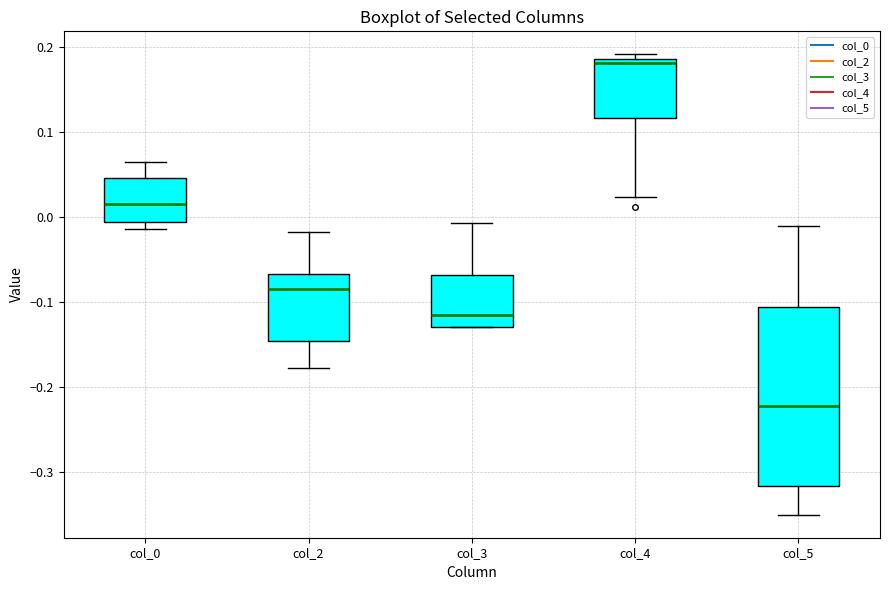

Reading left to right, read every box against the y-axis: the position of its median line, the range the box covers, and the ends of its whiskers. The values are not printed on the chart, so give them approximately, as read against the axis.

col_0: median 0.02, box -0.01 to 0.05, whiskers -0.01 (just below the box's lower edge) to 0.07
col_2: median -0.08, box -0.15 to -0.07, whiskers -0.18 to -0.02
col_3: median -0.12, box -0.13 to -0.07, whiskers -0.13 to -0.01
col_4: median 0.18, box 0.12 to 0.19, whiskers 0.02 to 0.19 (just above the box's upper edge)
col_5: median -0.22, box -0.32 to -0.11, whiskers -0.35 to -0.01